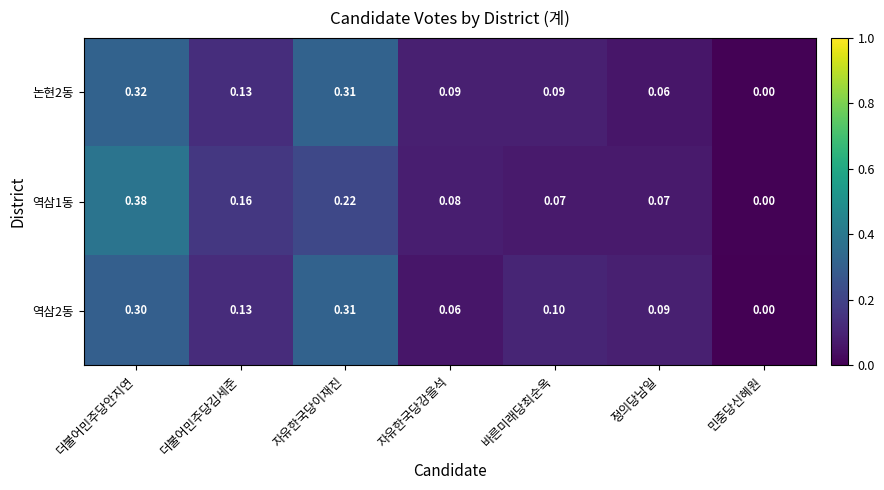

Where is 논현2동 nearest to the value 0?

민중당신혜원